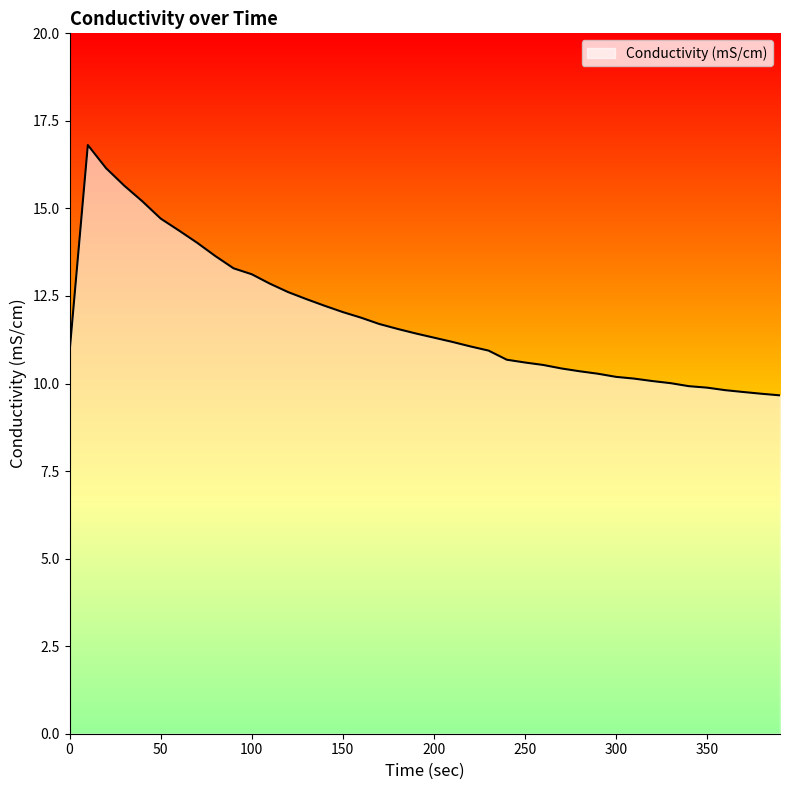

What is the minimum value shown in the chart?

9.7